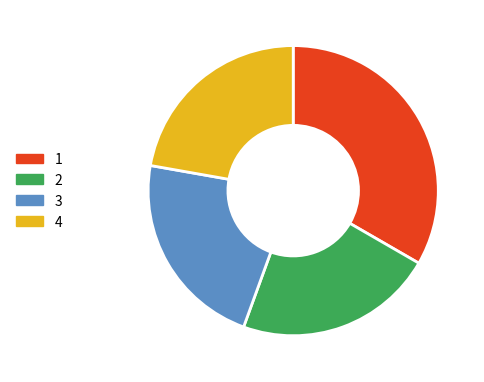

Approximately how many times larger is the value at 3 compared to 1?

0.7